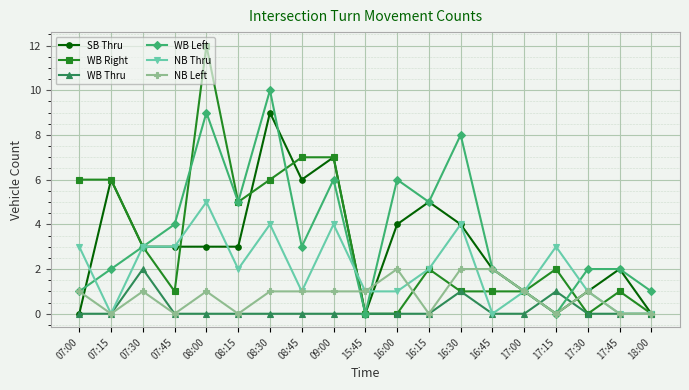

At which label does WB Right first exceed 2?

07:00